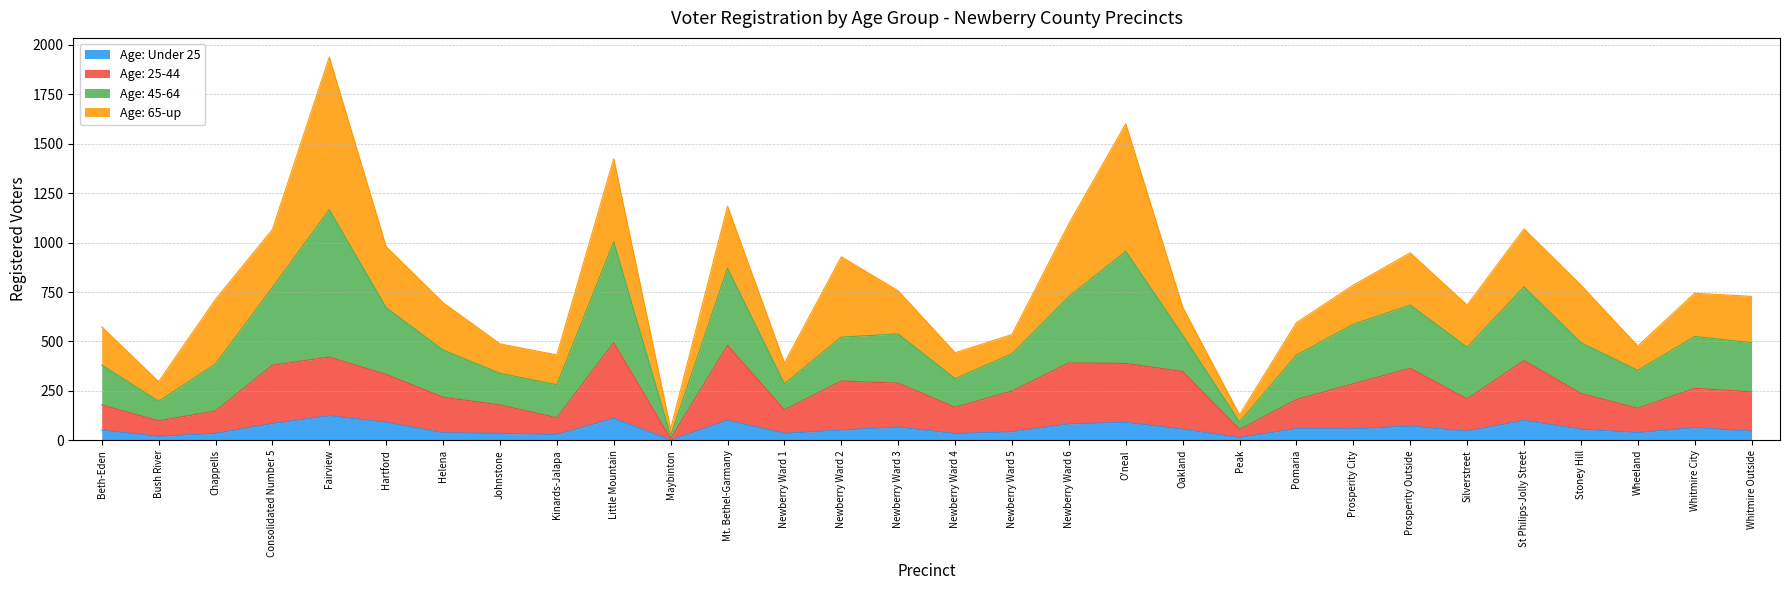

Is the value of Age: 45-64 at Fairview greater than the value of Age: 25-44 at Kinards-Jalapa?

Yes